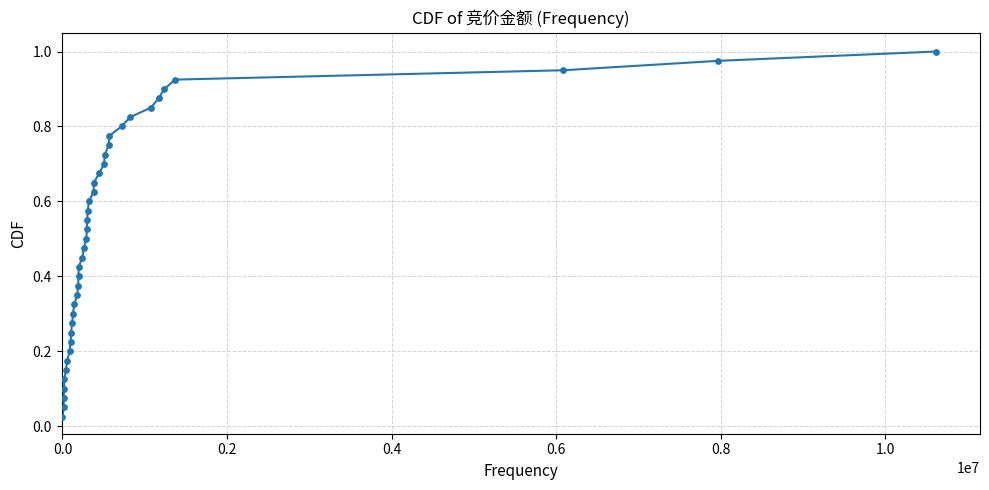

What is the range of X values (max minus min)?

10620990.0